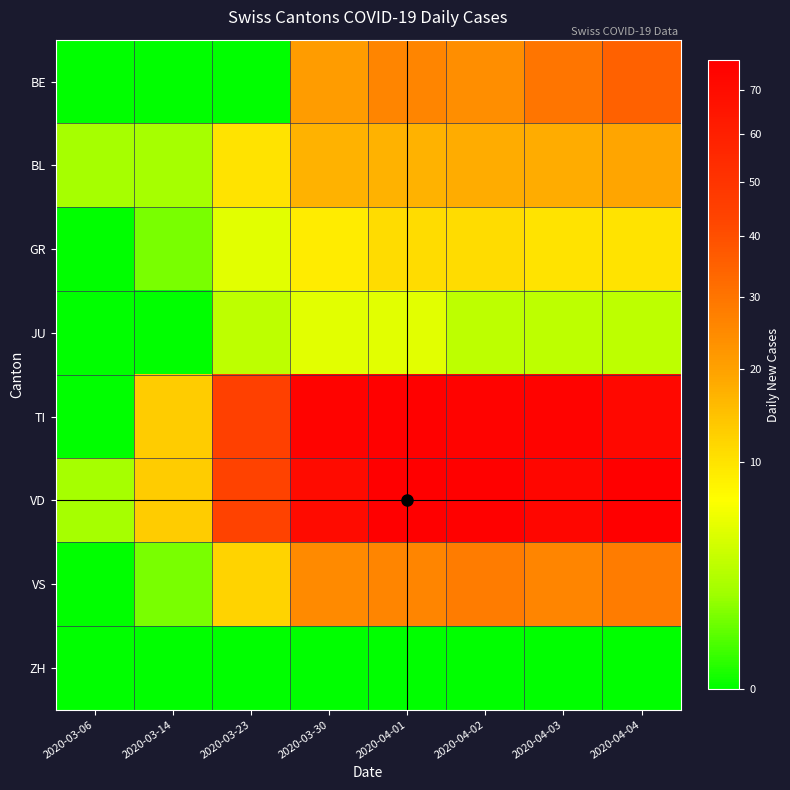

List the series in order of their peak value, highest first.

VD, TI, BE, VS, BL, GR, JU, ZH